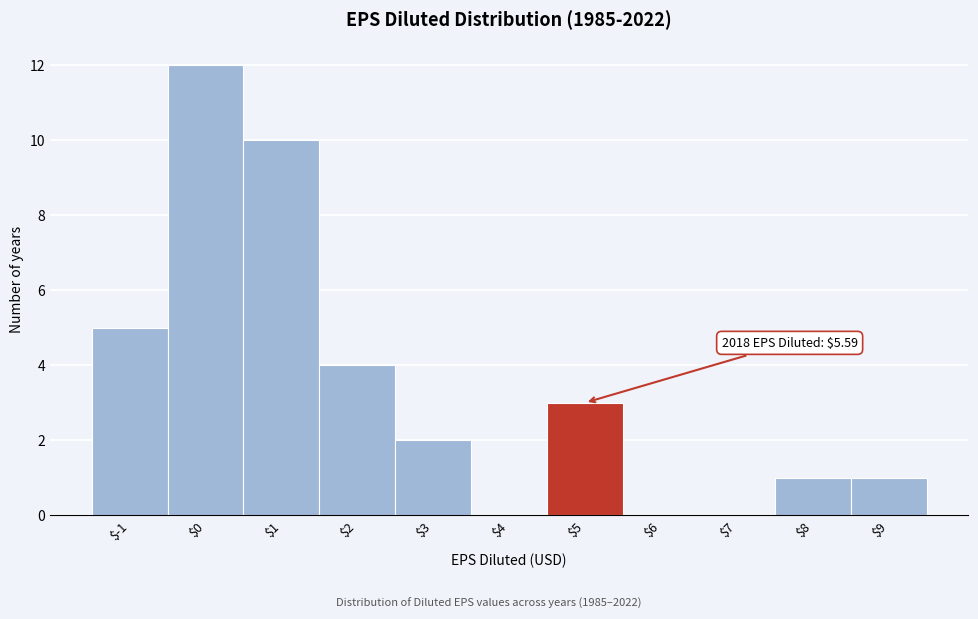

What is the sum of all values?

38